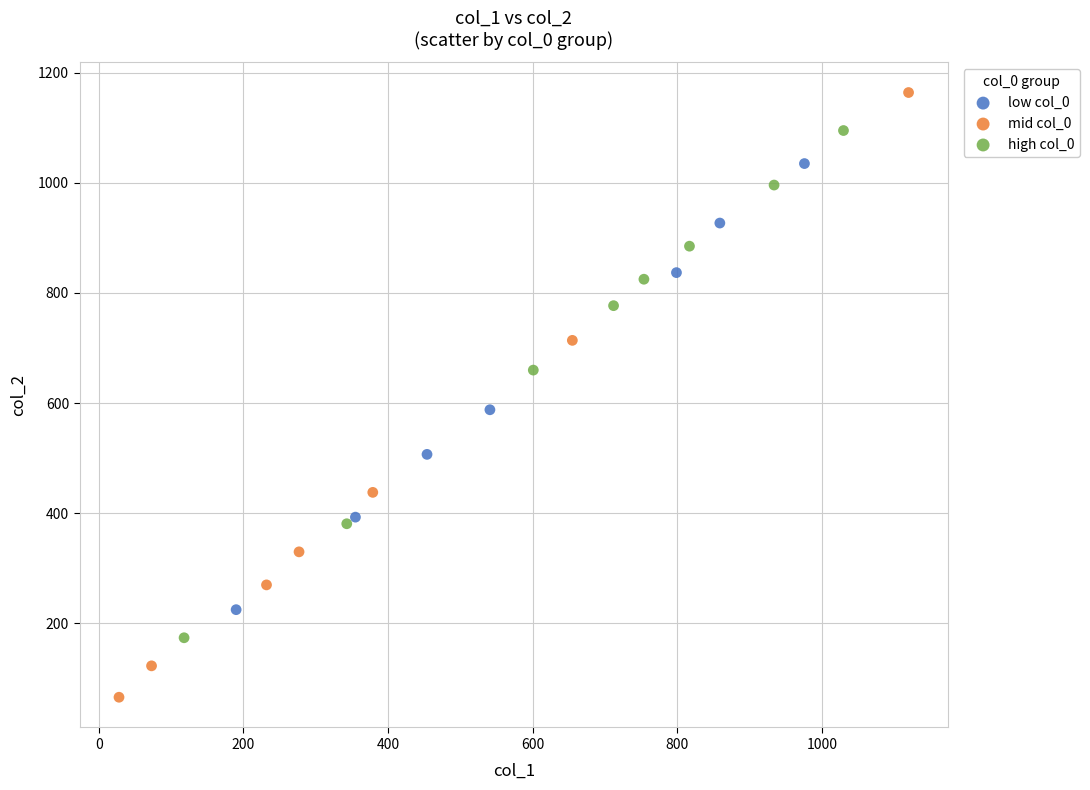

Which series reaches the minimum Y coordinate?

mid col_0